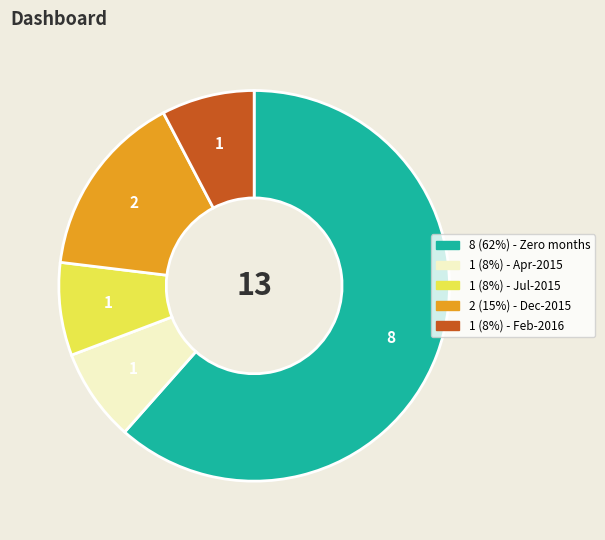

Does any single category account for the majority?

Yes